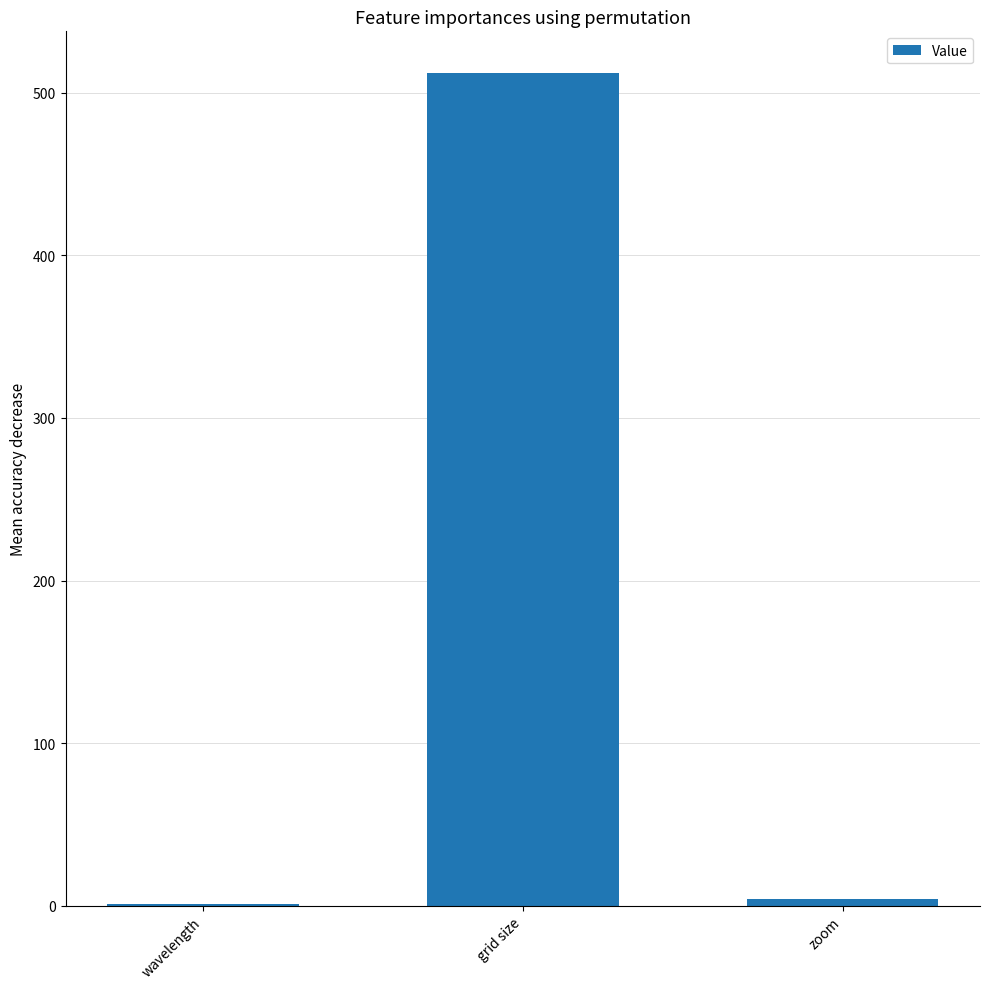

Which category has the highest value across all series?

grid size